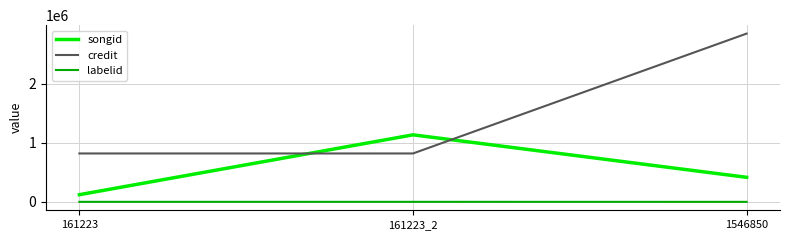

What is the average value of the labelid series?

321